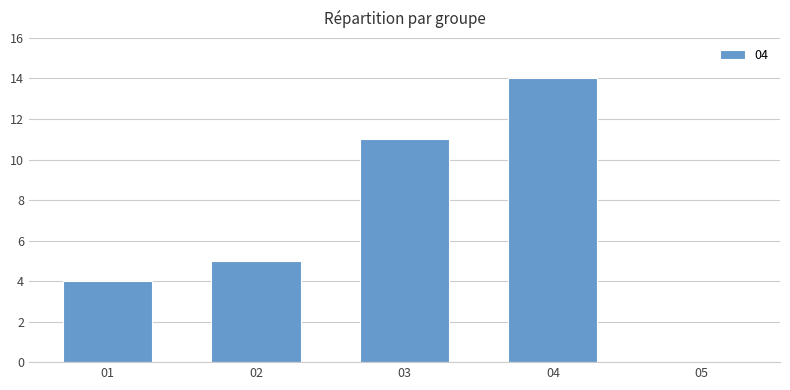

What is the maximum value shown in the chart?

14